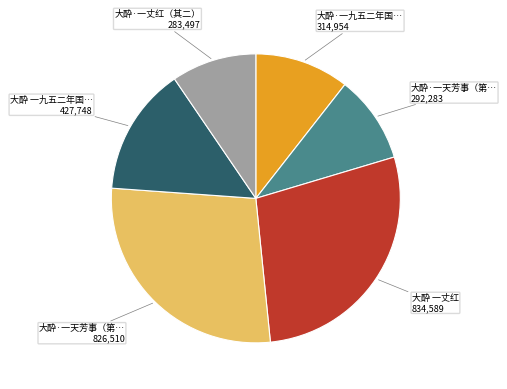

Is there a majority slice in this chart?

No